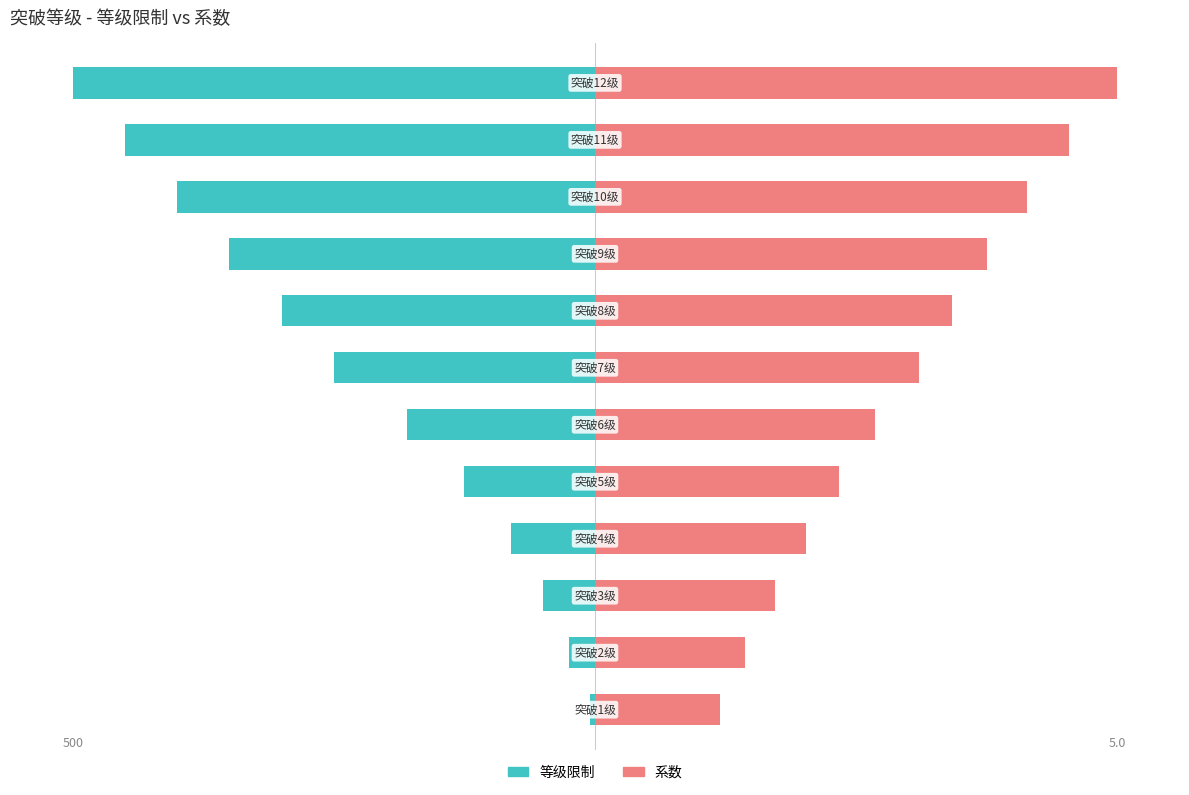

How many groups of bars are there?

12